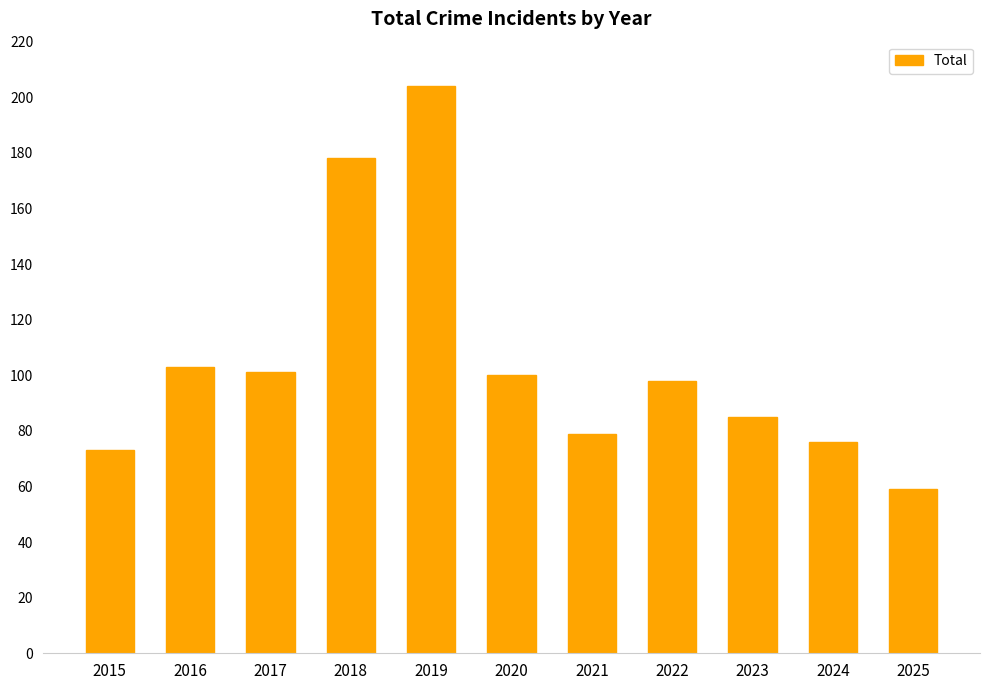

Count the number of data series in this chart.

1